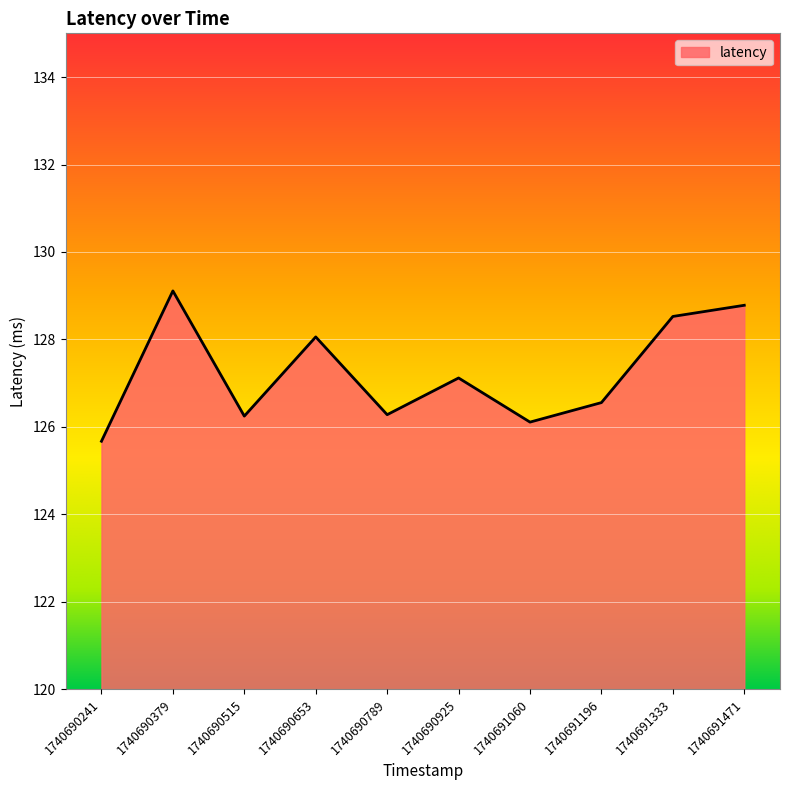

Is it true that the value at 1740691060 is 126.1?

True